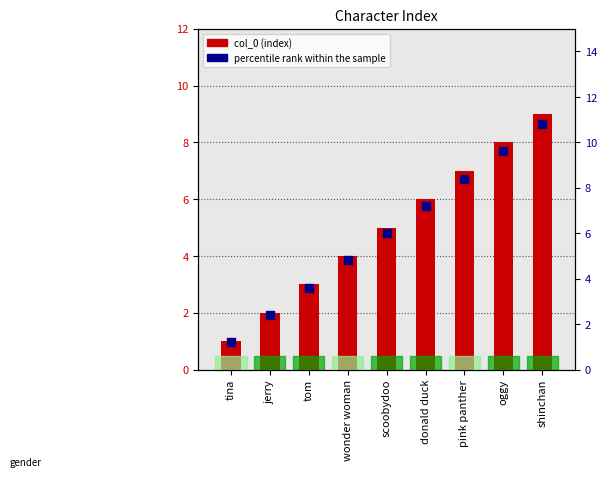

Which series contains the lowest Y value?

col_0